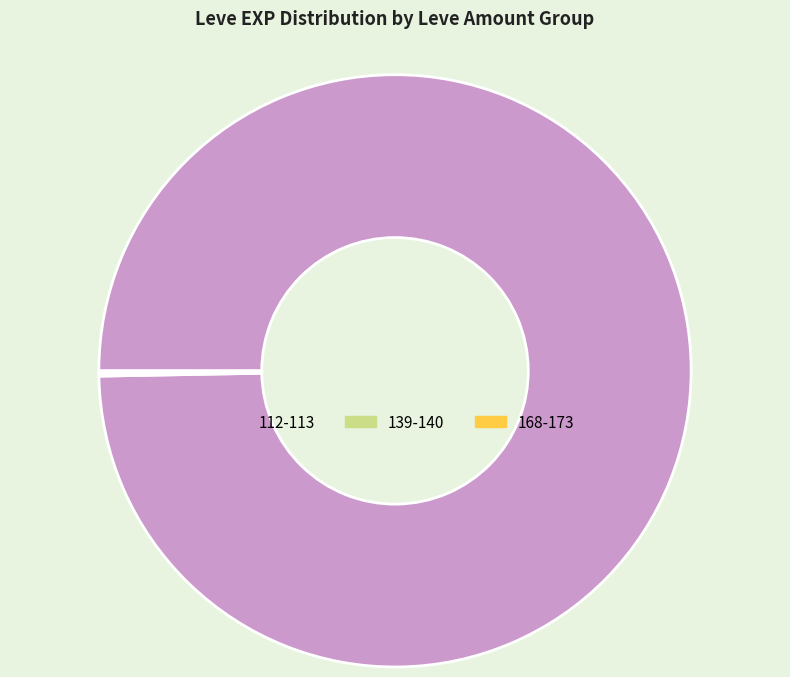

True or false: 112-113 accounts for 85% of the total.

False